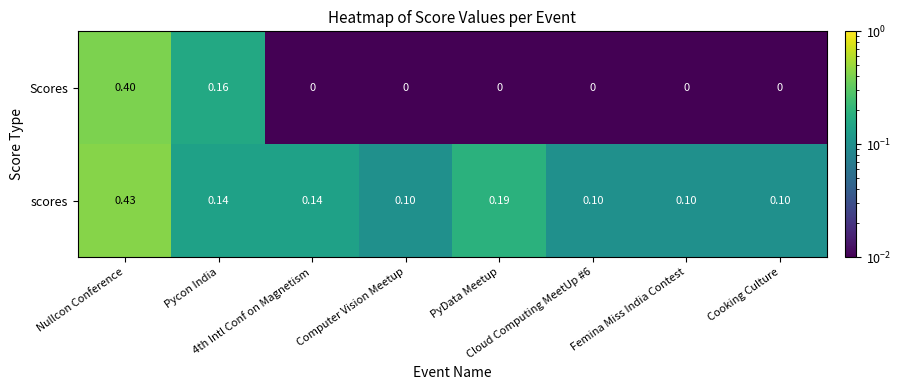

At Computer Vision Meetup, list the series in order from smallest to largest.

Scores, scores